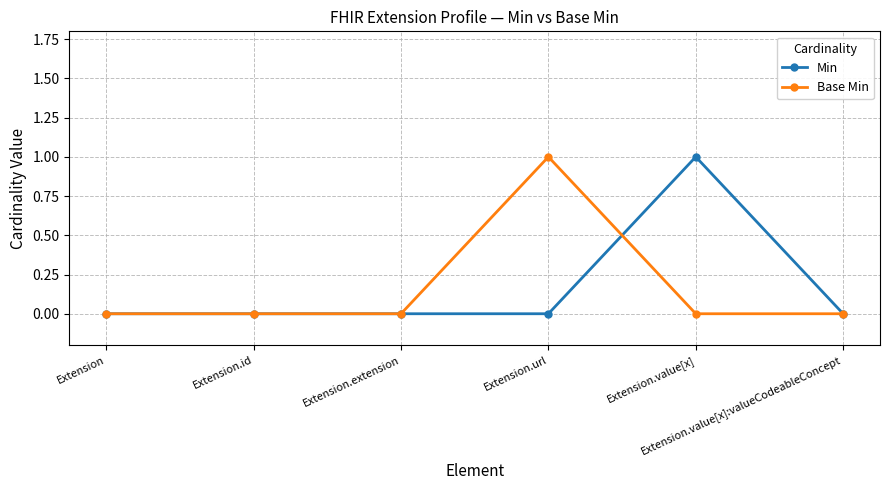

True or false: Min has more than 0 interior local peaks.

True